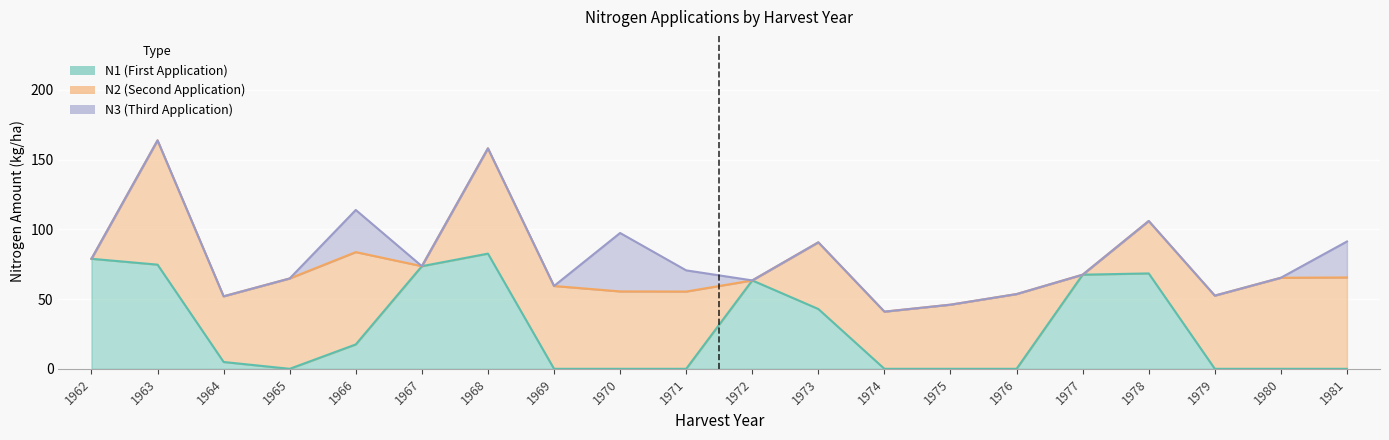

The value of N3 at 1967 is -23.2. True or false?

False